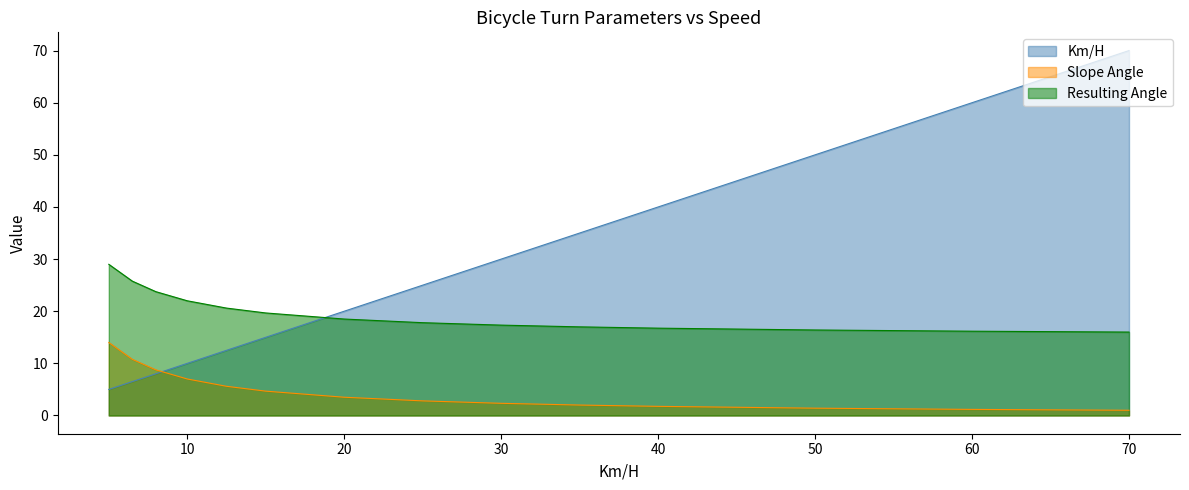

Which series changed the most between 6.5 and 12.5?

Km/H